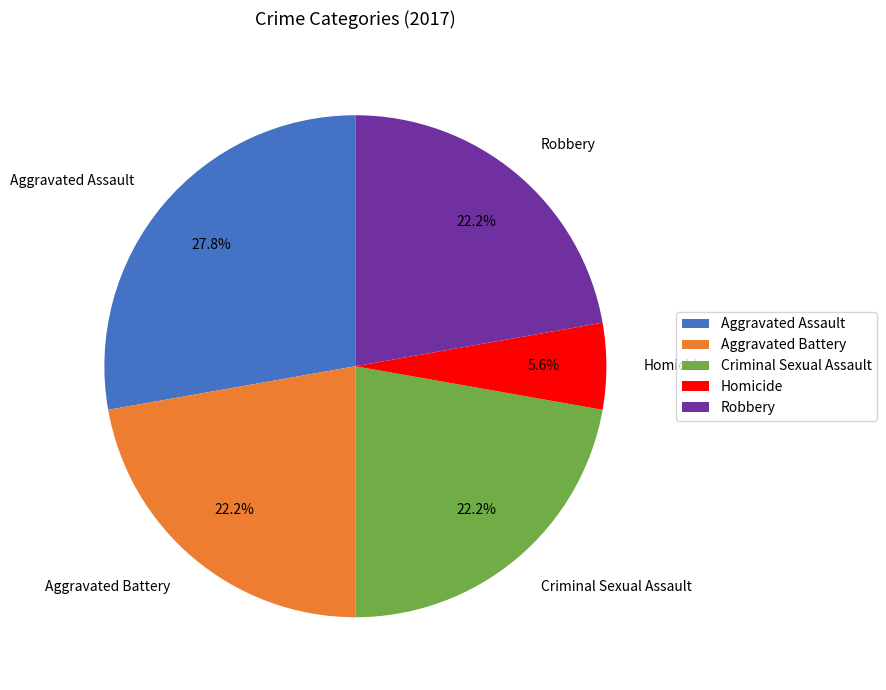

Which category has the smallest portion of the pie?

Homicide